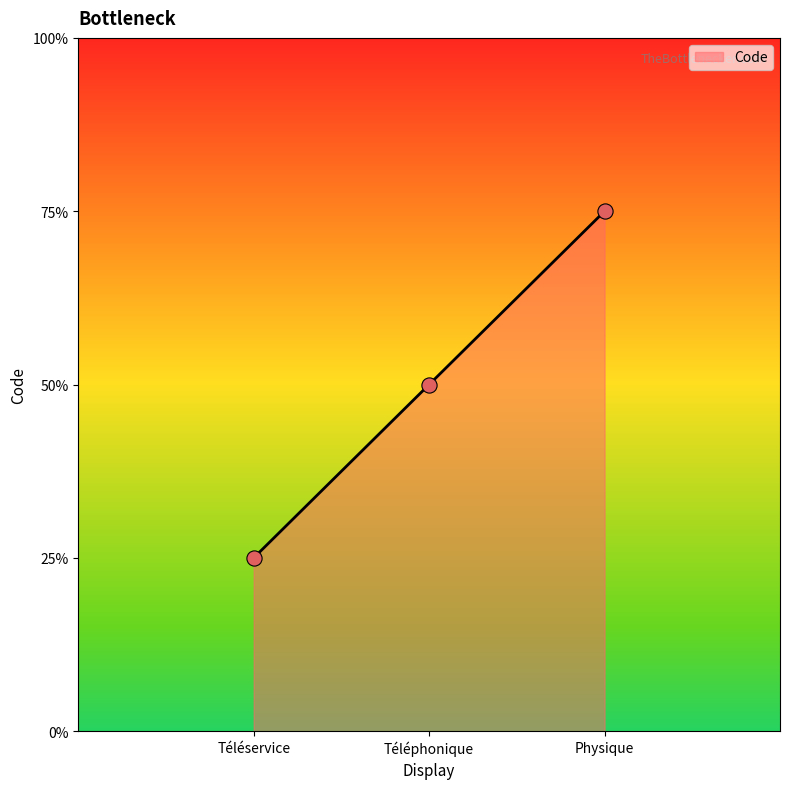

Approximately how many times larger is the value at Physique compared to Téléservice?

3.0